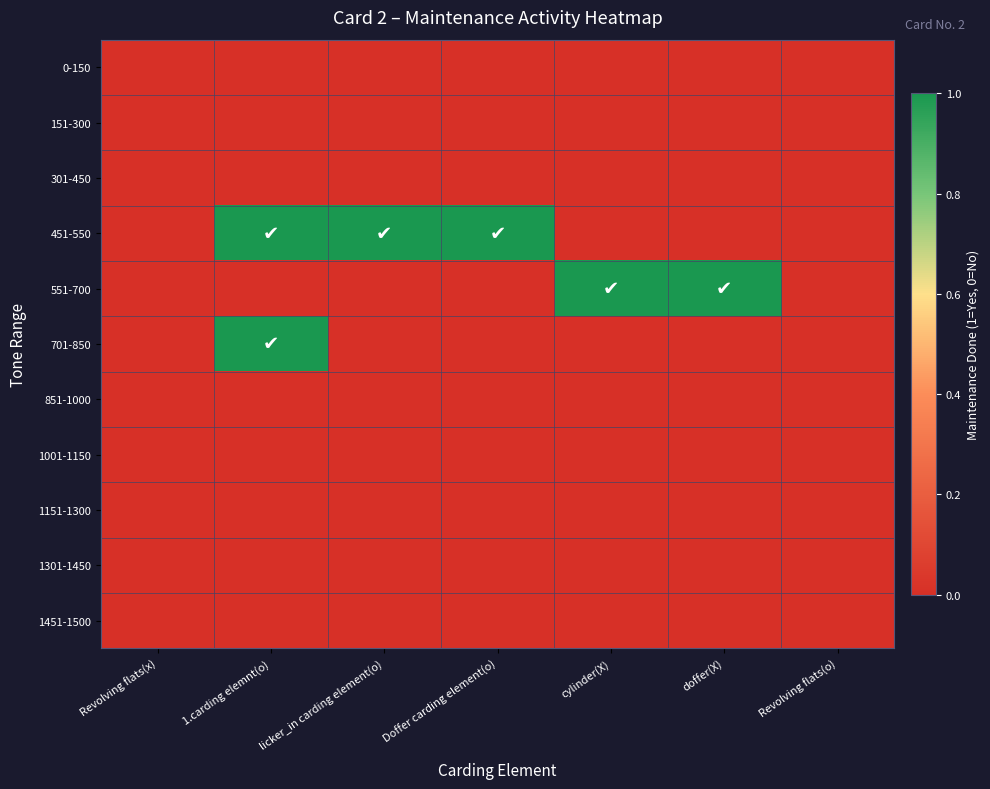

Between licker_in carding element(o) and doffer(X), which series saw the biggest shift?

451-550